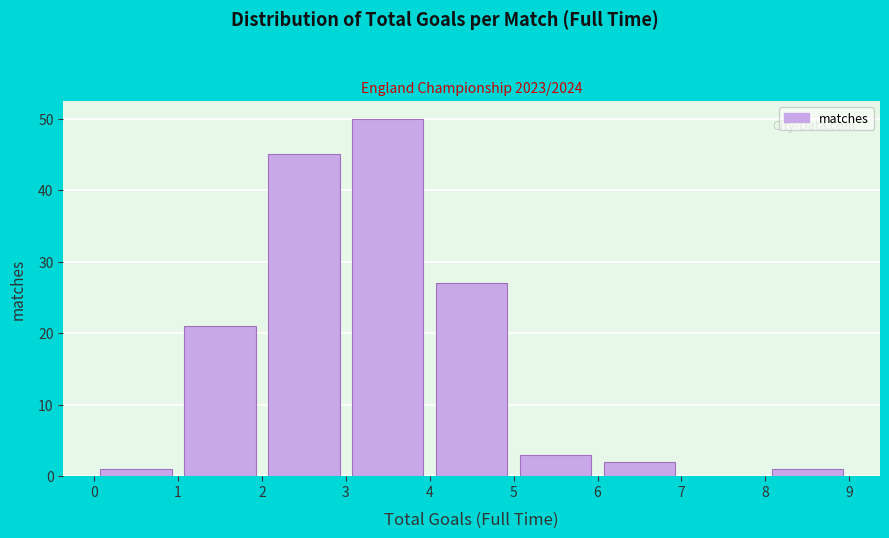

Which range on the x-axis has the tallest bar?

3 to 4